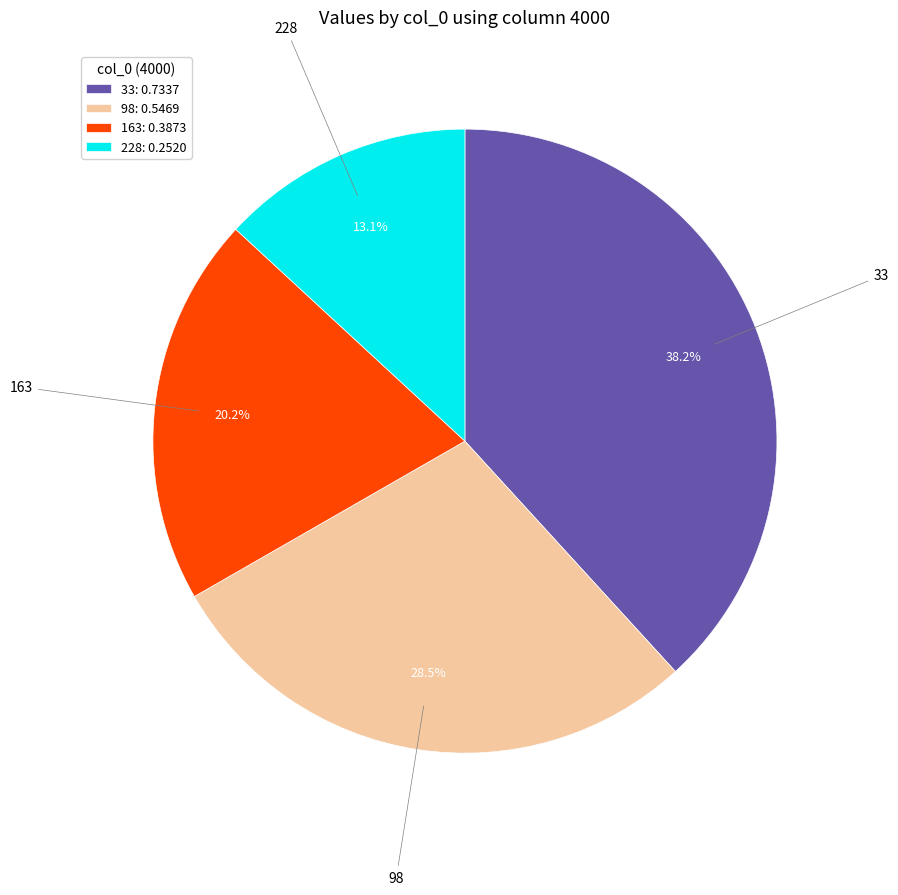

Is there any slice that represents more than half of the pie?

No